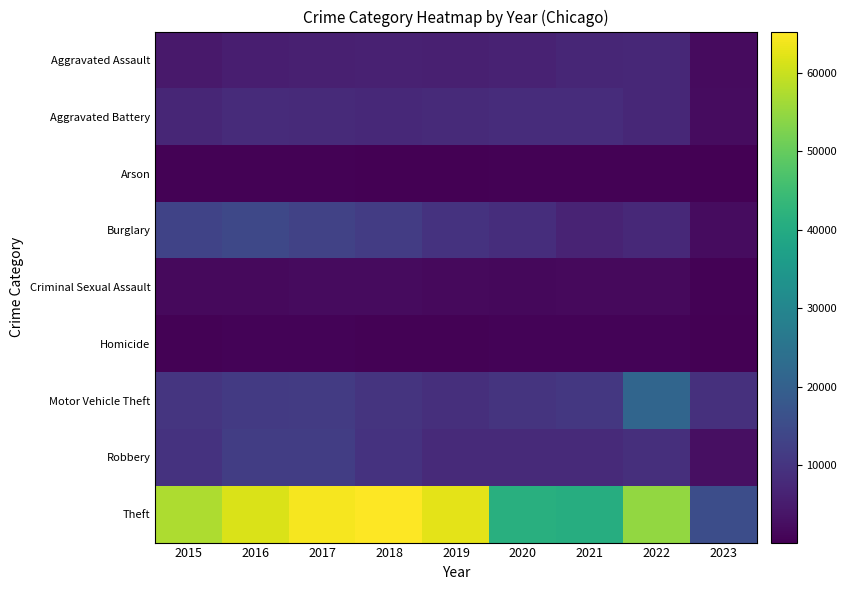

Which has a higher value, 2015 or 2023?

2015